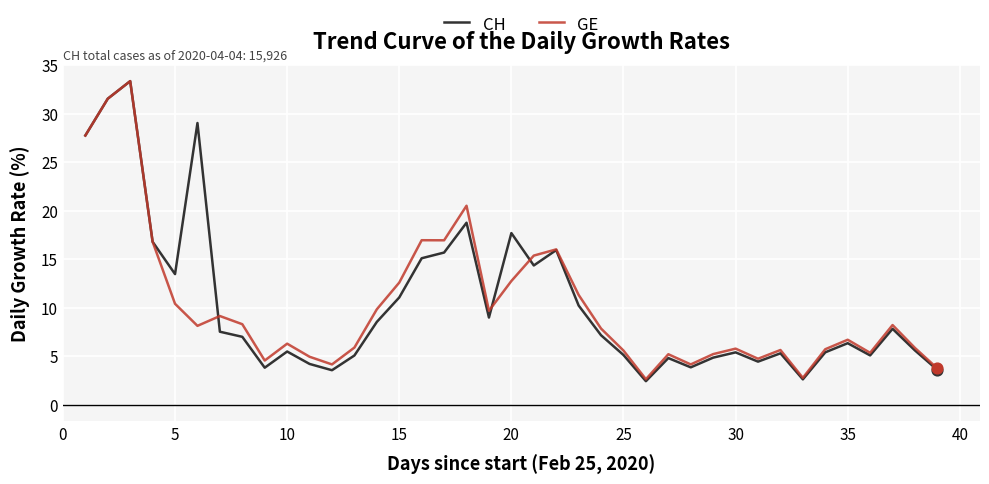

Which series has the widest spread of values?

CH